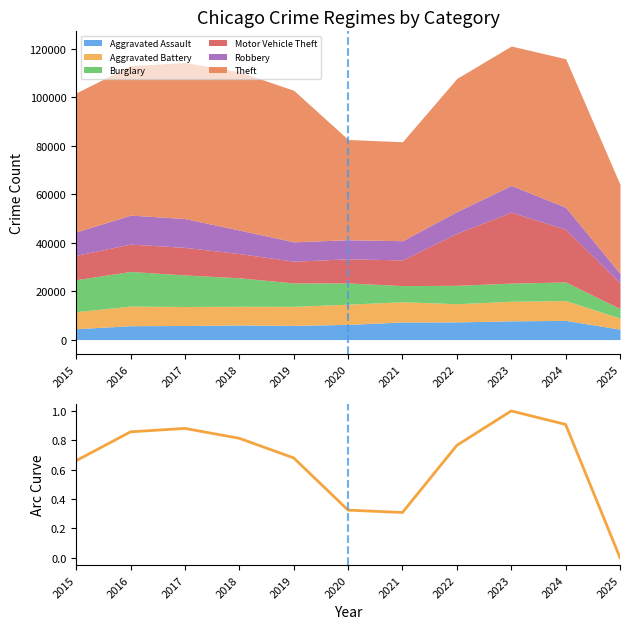

List the labels in order of value, smallest first.

2025, 2021, 2020, 2015, 2019, 2022, 2018, 2016, 2017, 2024, 2023